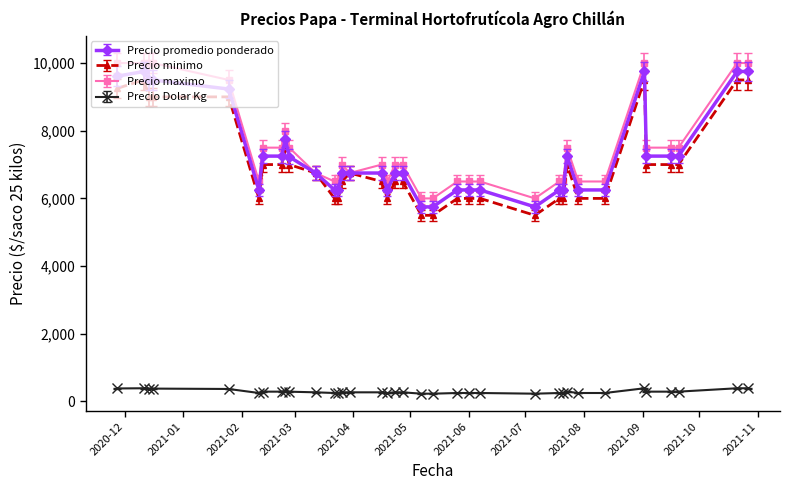

What is the value of the Precio promedio ponderado point at the 35th from the left?

9750.0